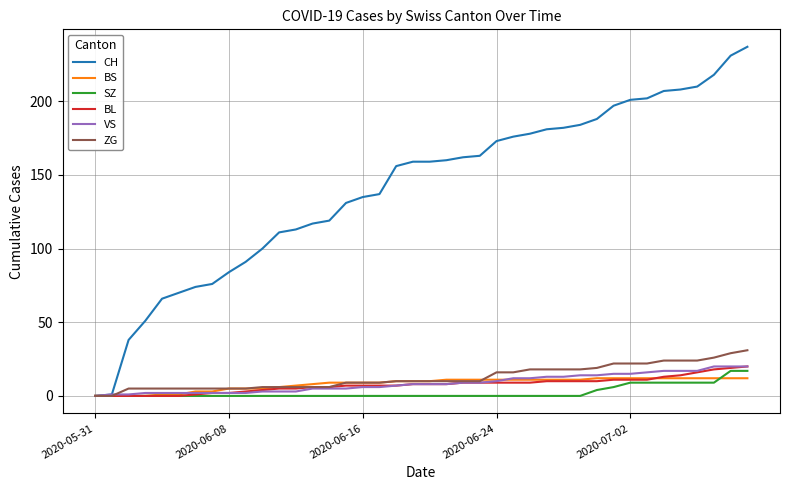

What is the difference between the maximum and minimum values in the BL series?

20